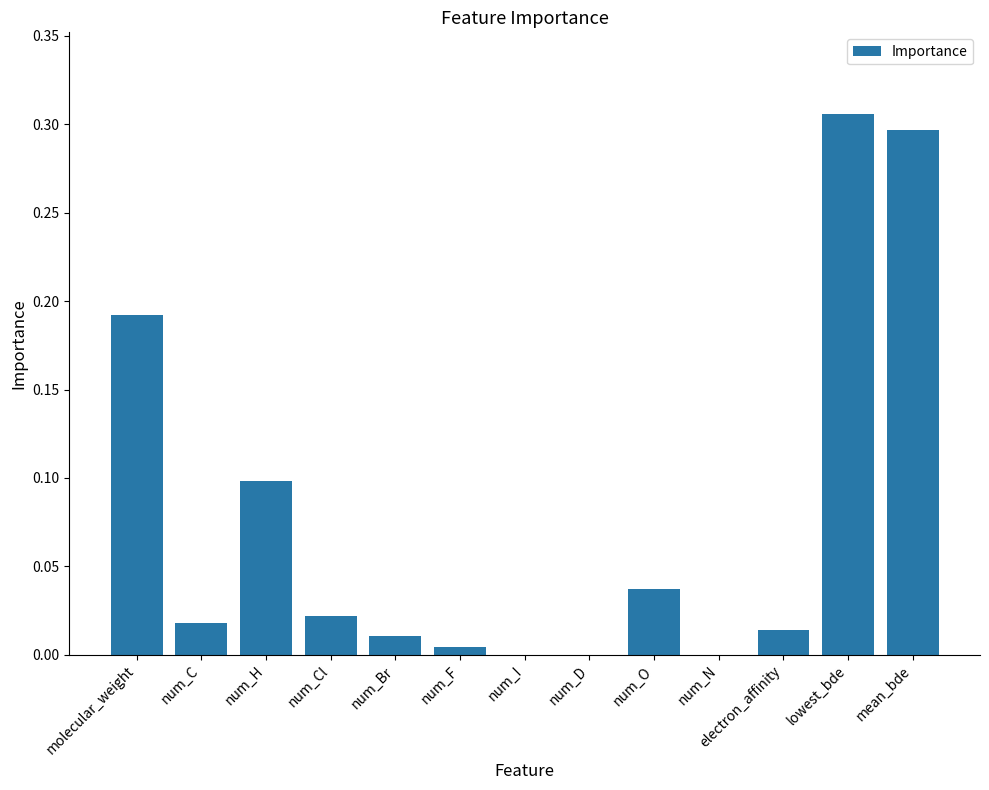

Which label corresponds to the largest value in the chart?

lowest_bde